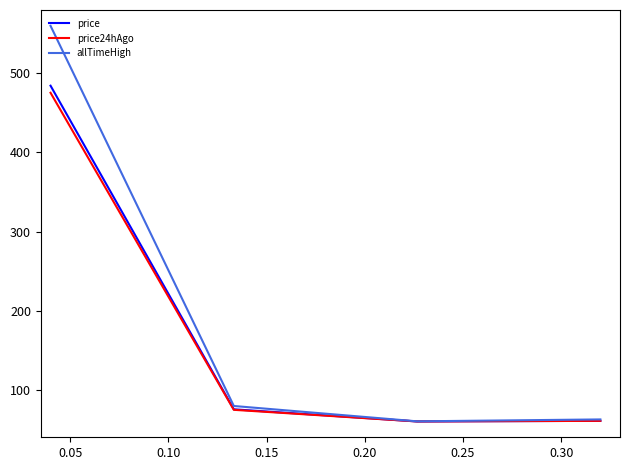

What is the average value of the price24hAgo series?

167.7